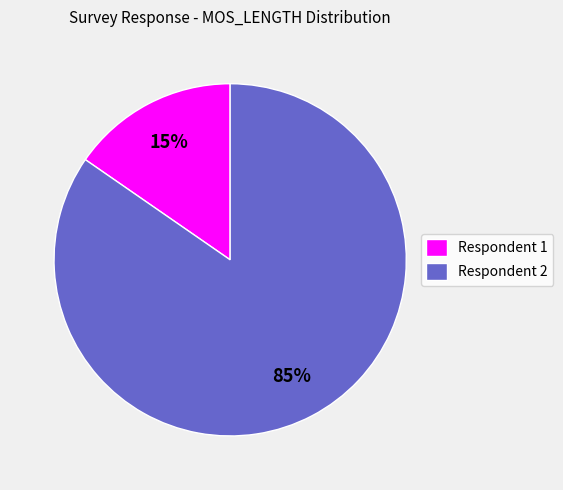

What is the majority slice?

Respondent 2